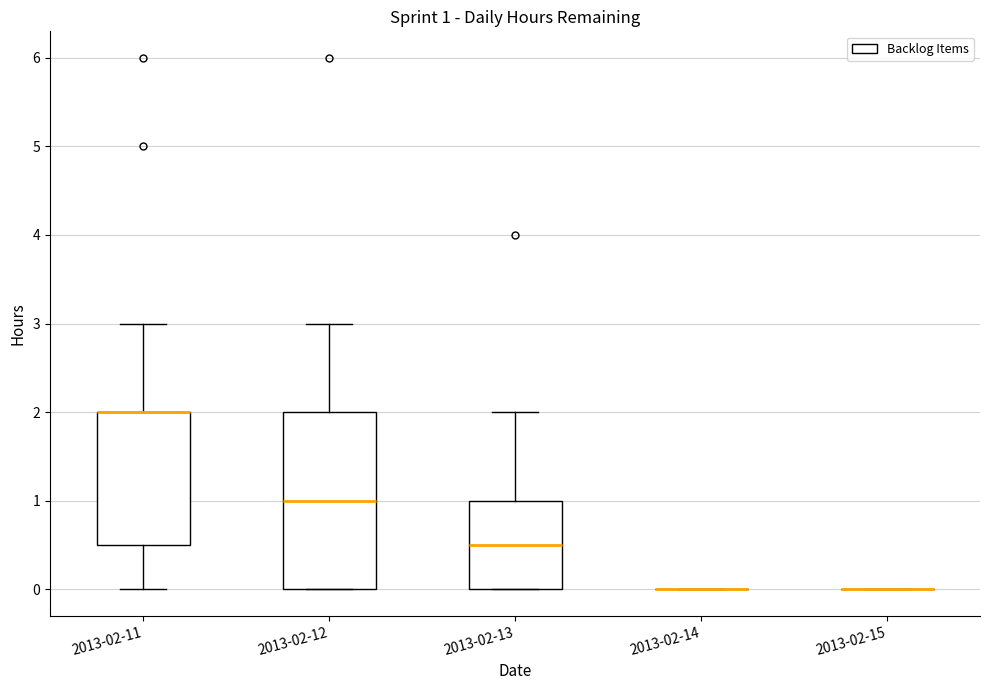

Comparing the boxes themselves (not the whiskers), which one is the tallest?

2013-02-12